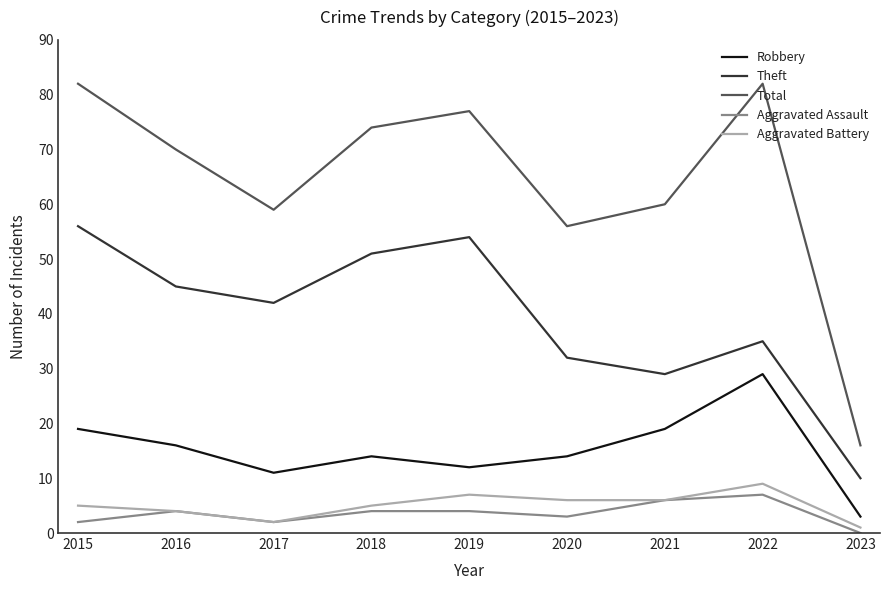

What is the average value of the Total series?

64